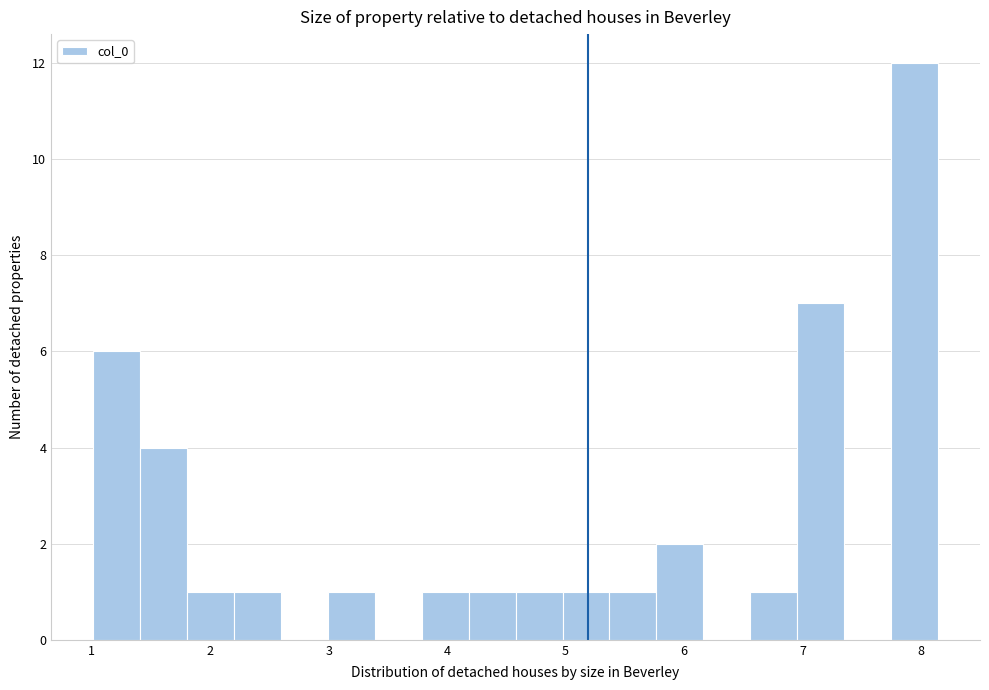

Around what value on the x-axis is the tallest bar? Give the approximate position of its centre, as read against the axis.

7.9